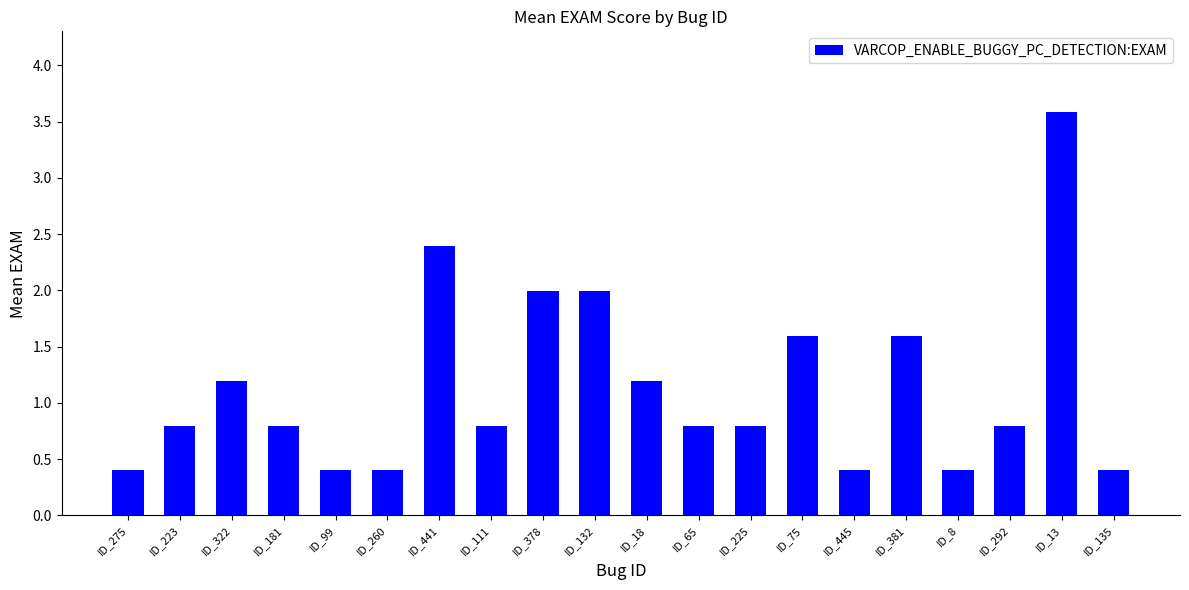

Reading left to right, transcribe all the data shown in this chart.

0.4	0.8	1.2	0.8	0.4	0.4	2.4	0.8	2.0	2.0	1.2	0.8	0.8	1.6	0.4	1.6	0.4	0.8	3.6	0.4